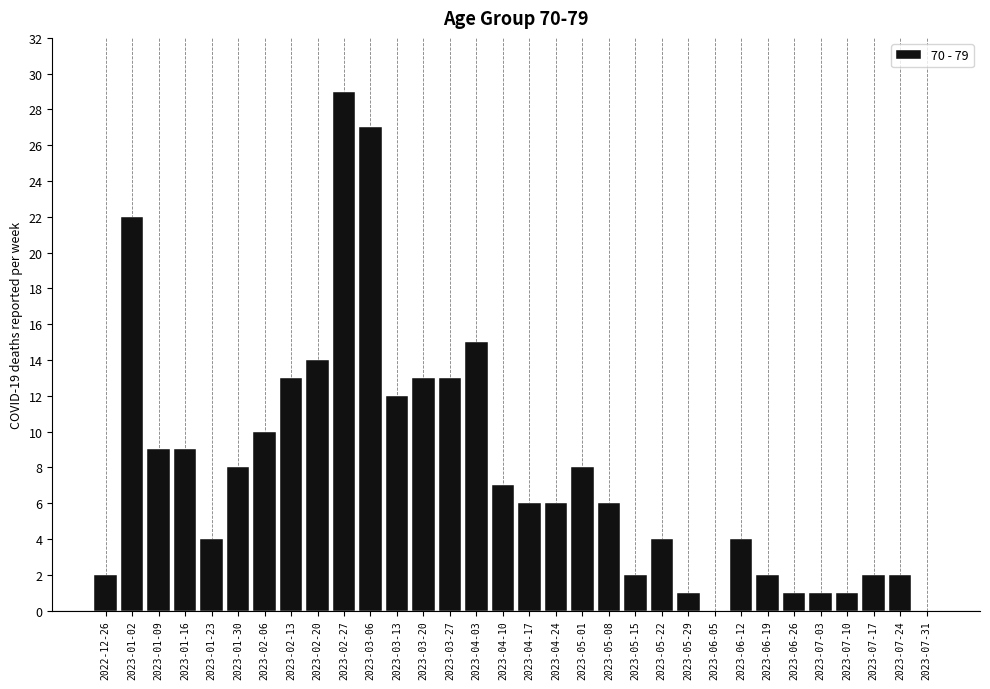

What is the change in value from 2022-12-26 to 2023-02-27?

+27